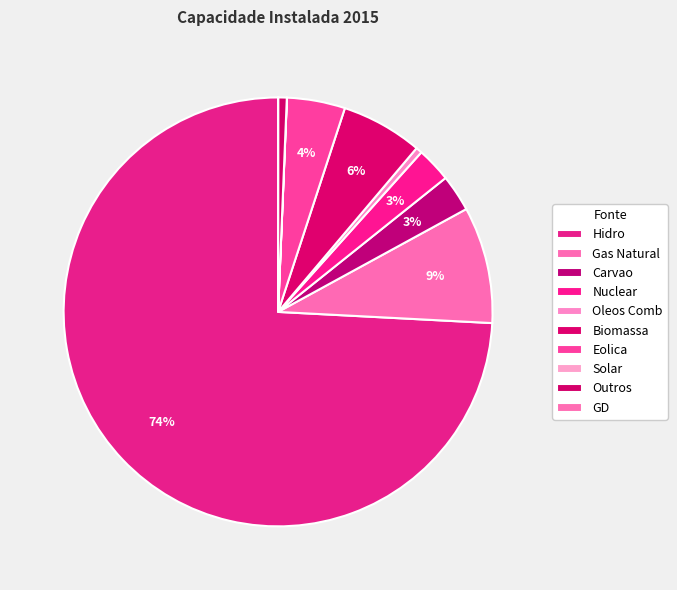

Does Gas Natural represent more than half of the total?

No